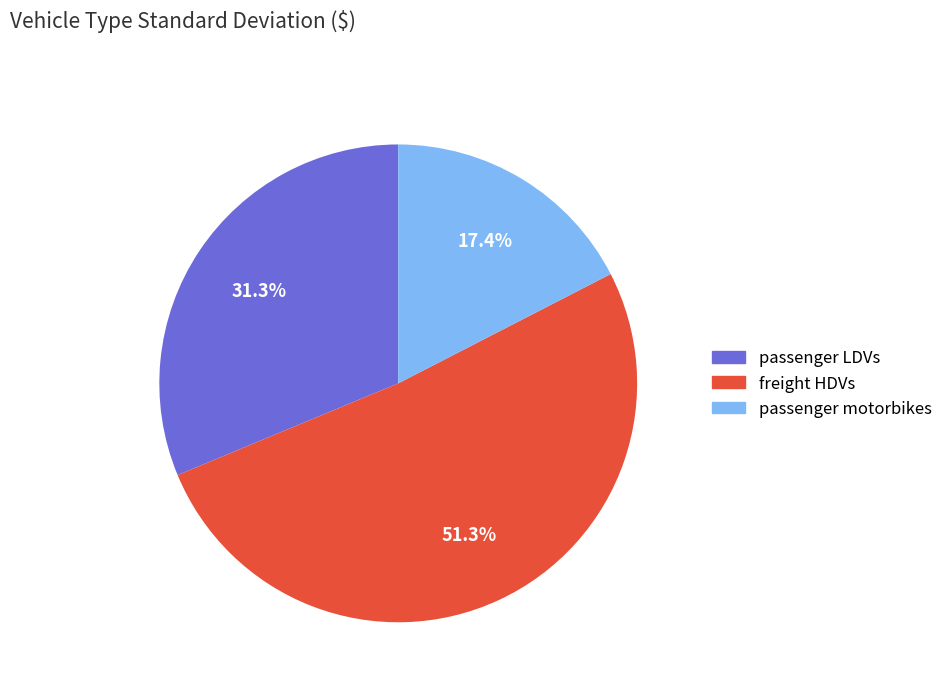

True or false: passenger LDVs accounts for 31% of the total.

True